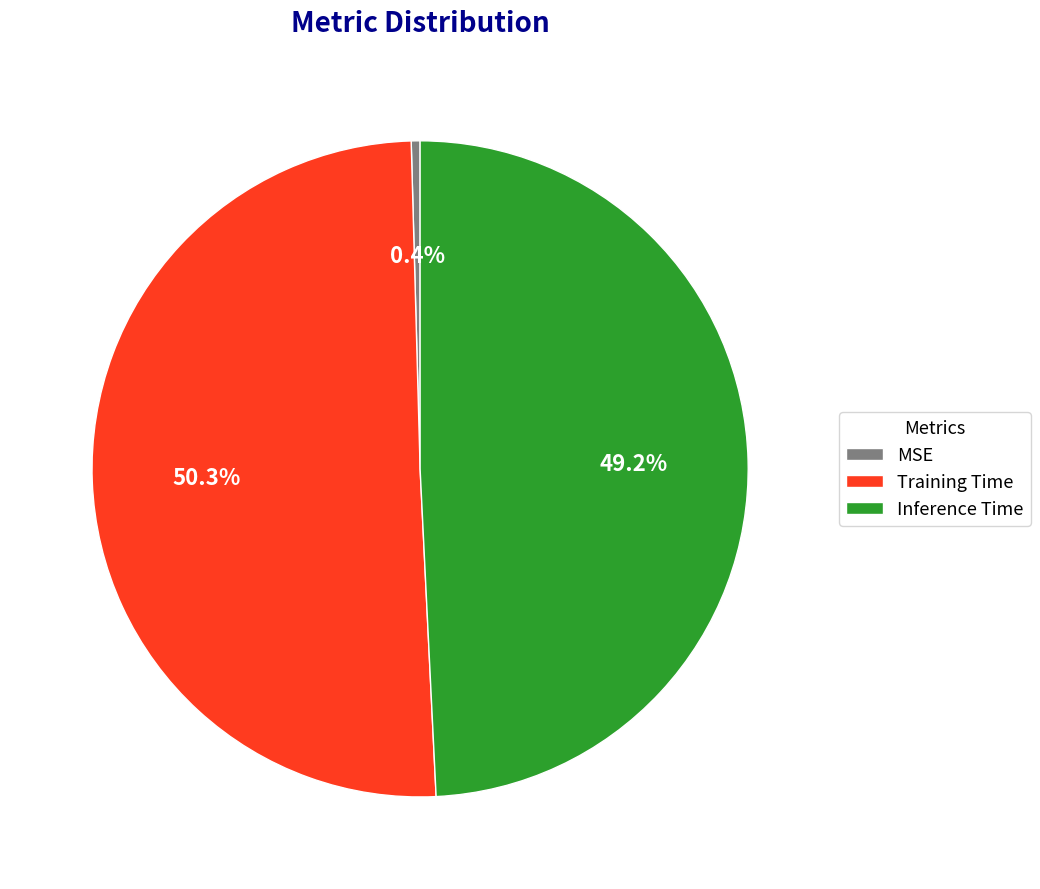

To the nearest percent, what percentage of the pie is Training Time?

50%